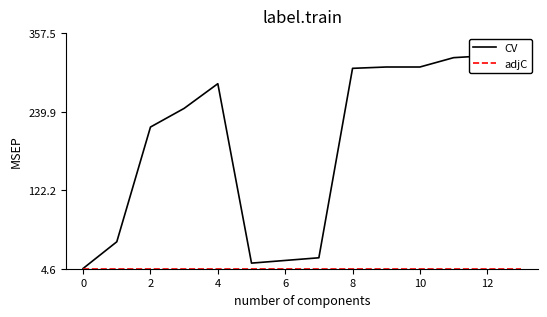

True or false: adjC has more than 1 interior local peaks.

False